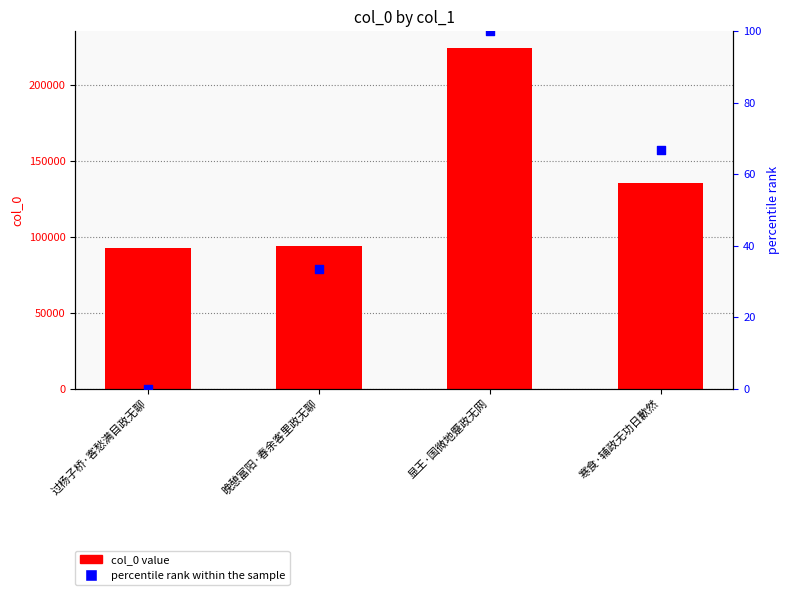

Is the value of col_0 value at 显王·国微地蹙政无网 greater than the value of percentile rank within the sample at 显王·国微地蹙政无网?

Yes